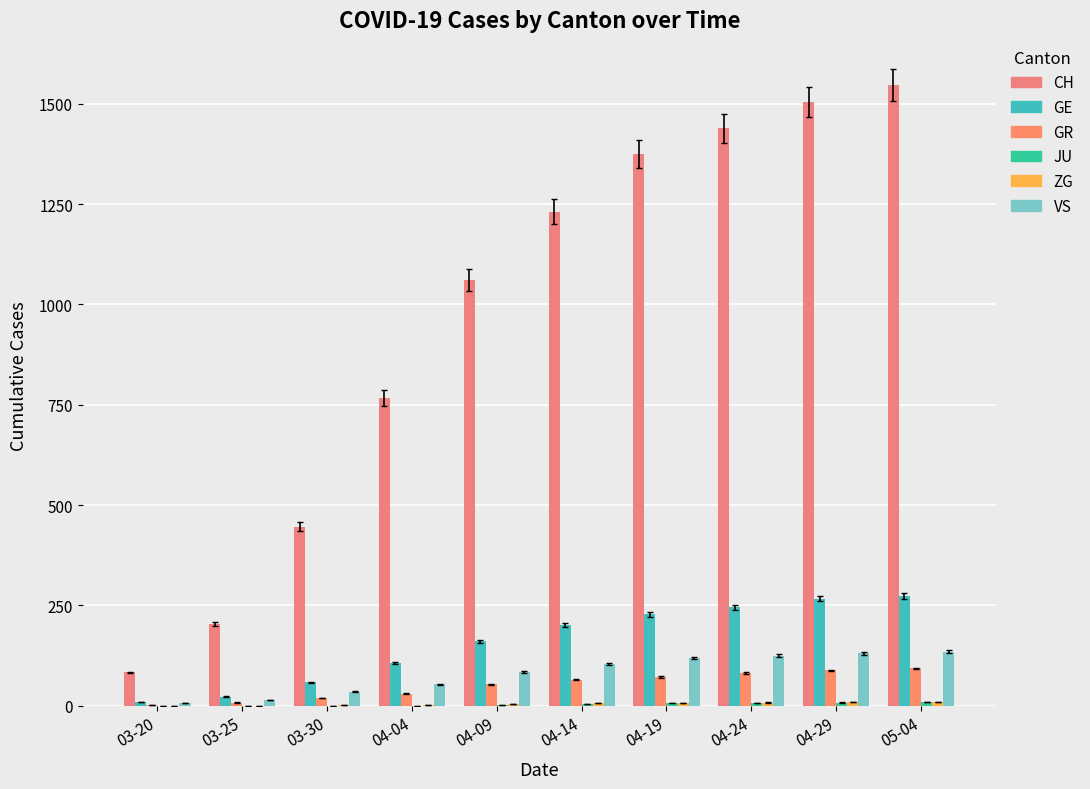

The JU series shows 4 at 03-25. True or false?

False